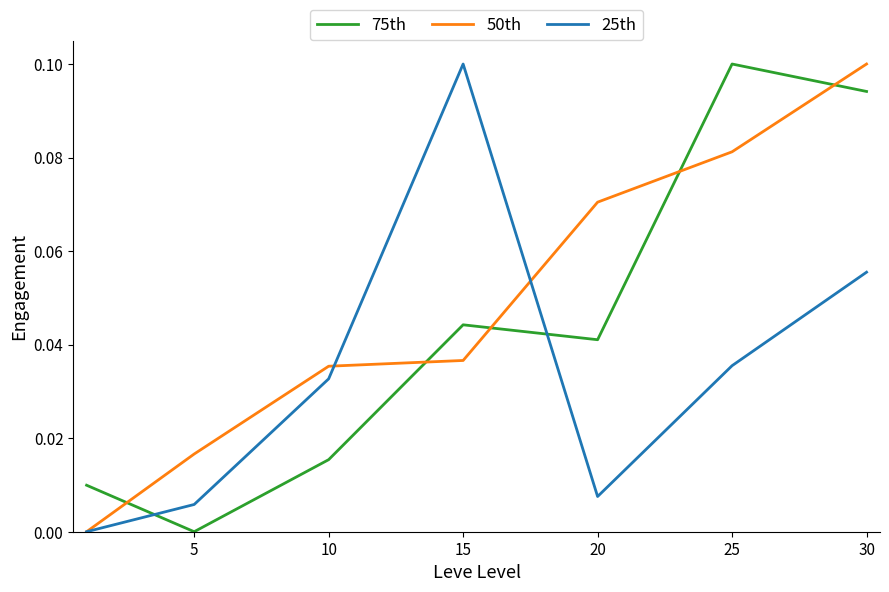

Which series ends up on top after the final intersection of 25th and 50th?

50th